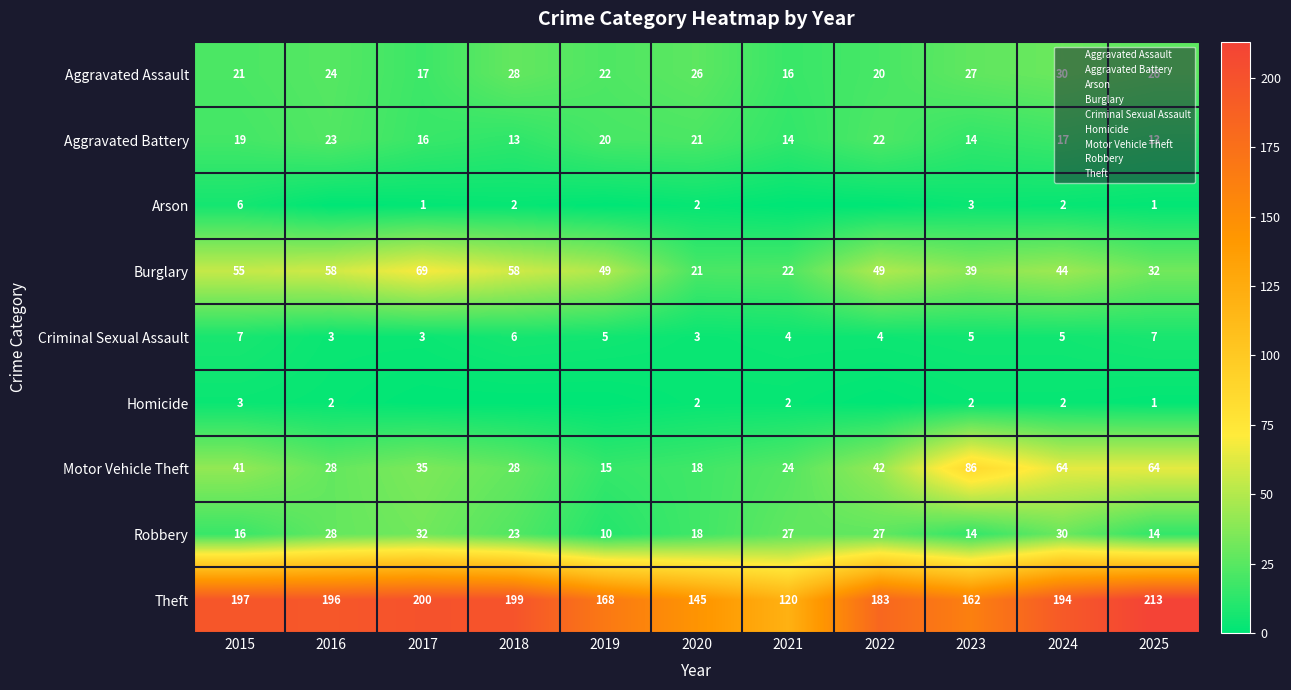

At which category is the sum across all series the highest?

2024